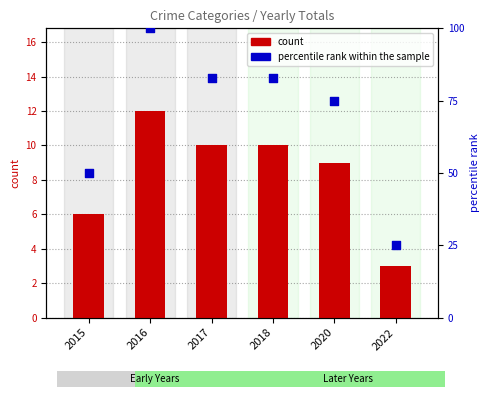

What are all the series names shown in the legend?

count, percentile rank within the sample